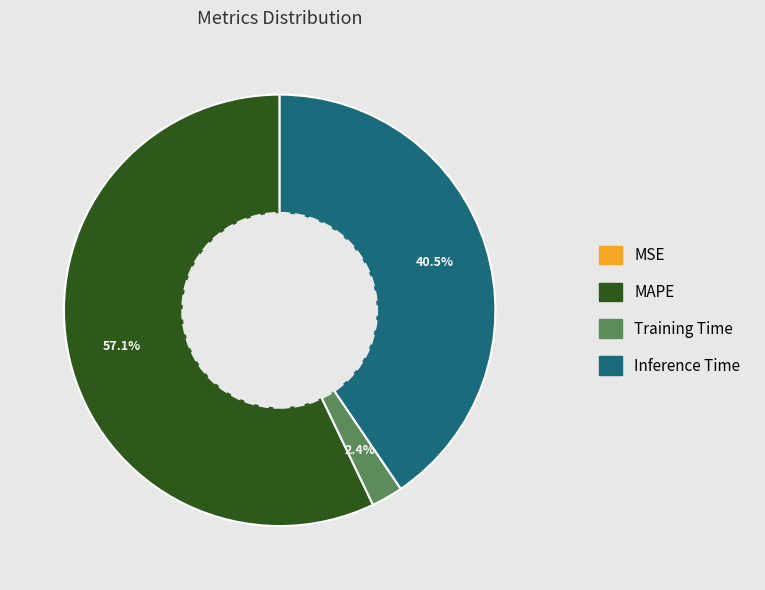

Approximately how many times larger is the value at MAPE compared to Inference Time?

1.4